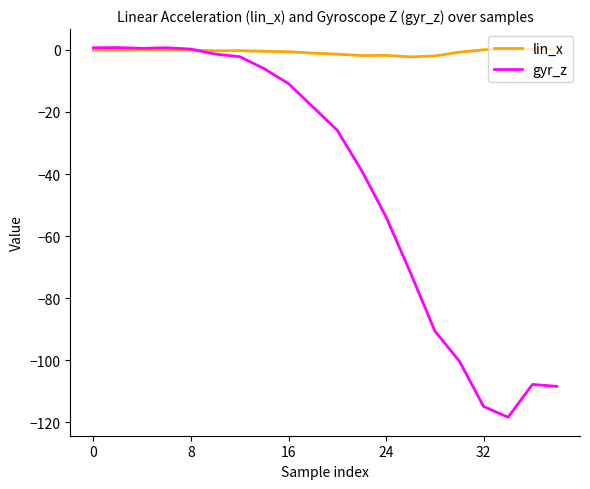

Does the chart have visible grid lines?

No